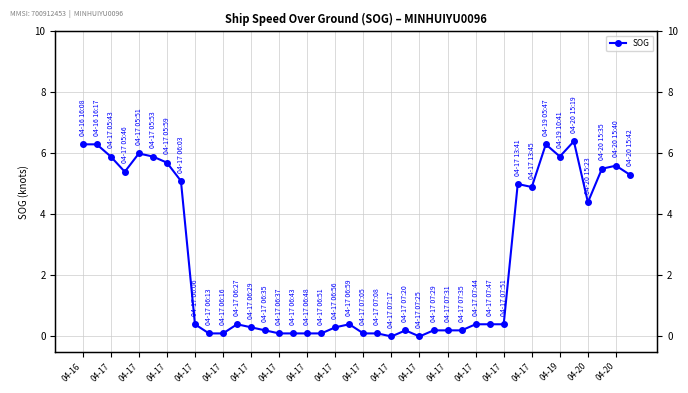

What is the sum of all values?

100.7